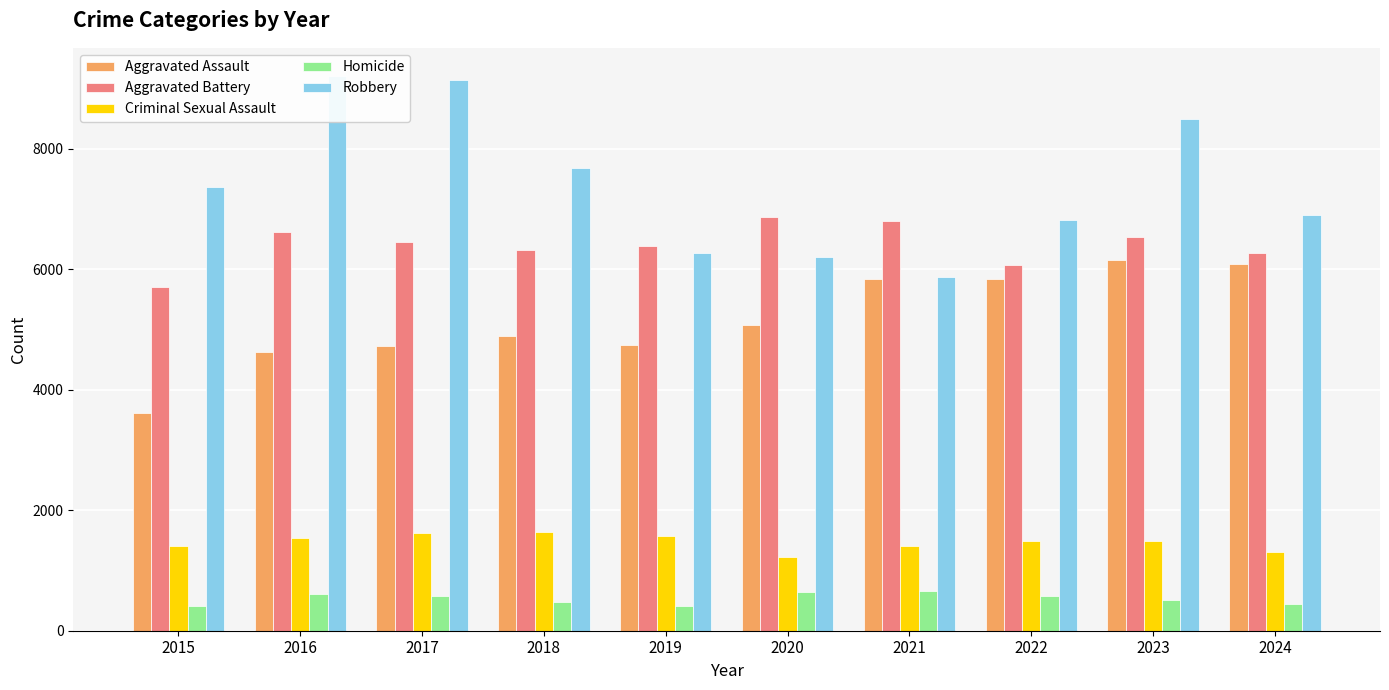

List the labels in order of Criminal Sexual Assault value, smallest first.

2020, 2024, 2021, 2015, 2022, 2023, 2016, 2019, 2017, 2018